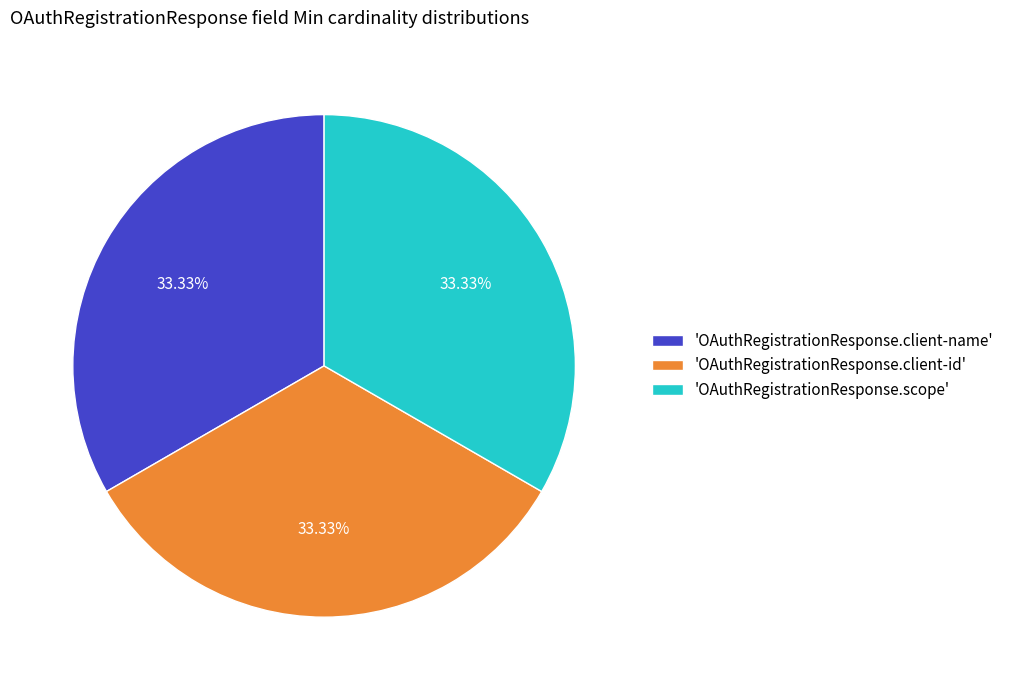

Is there any slice that represents more than half of the pie?

No